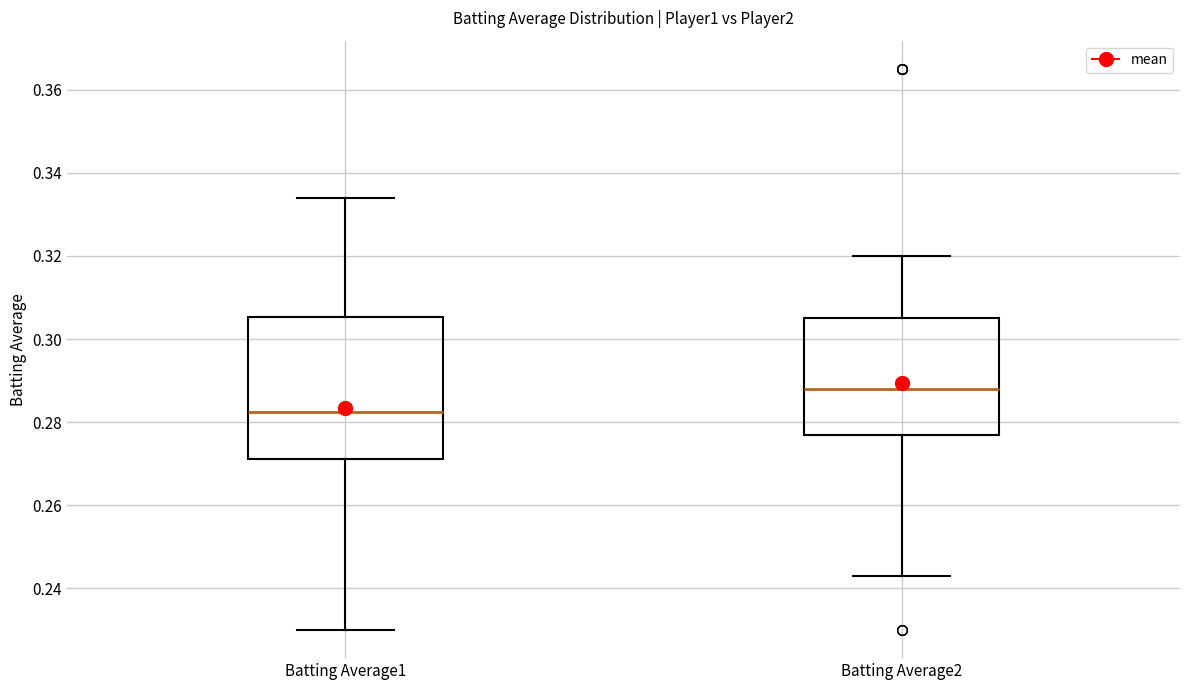

Where does the median line of the box for Batting Average1 sit on the y-axis? The values are not printed on the chart, so give them approximately, as read against the axis.

0.282